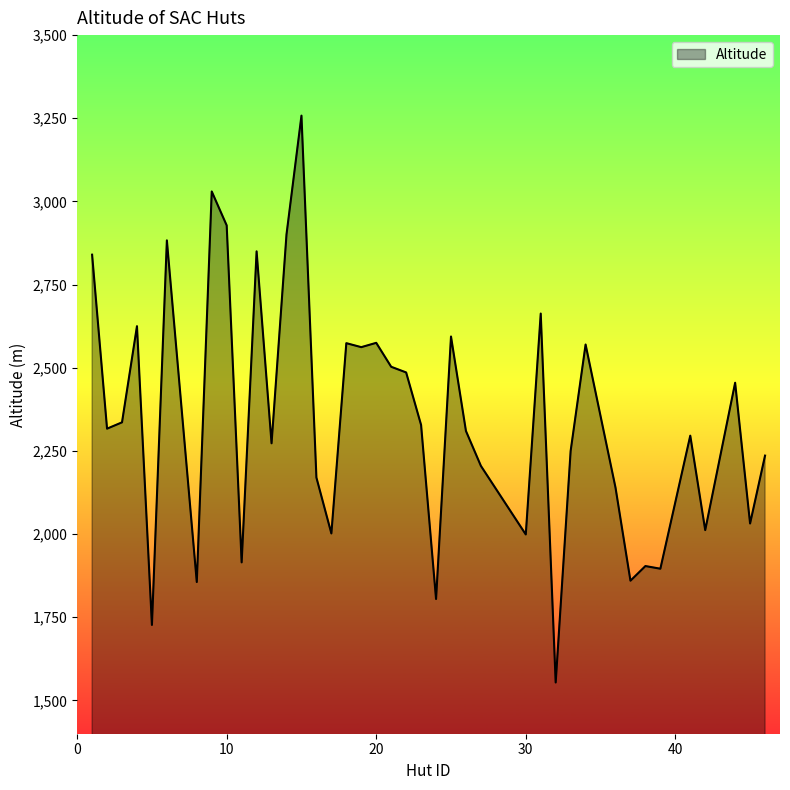

What is the difference between the maximum and minimum values?

1704